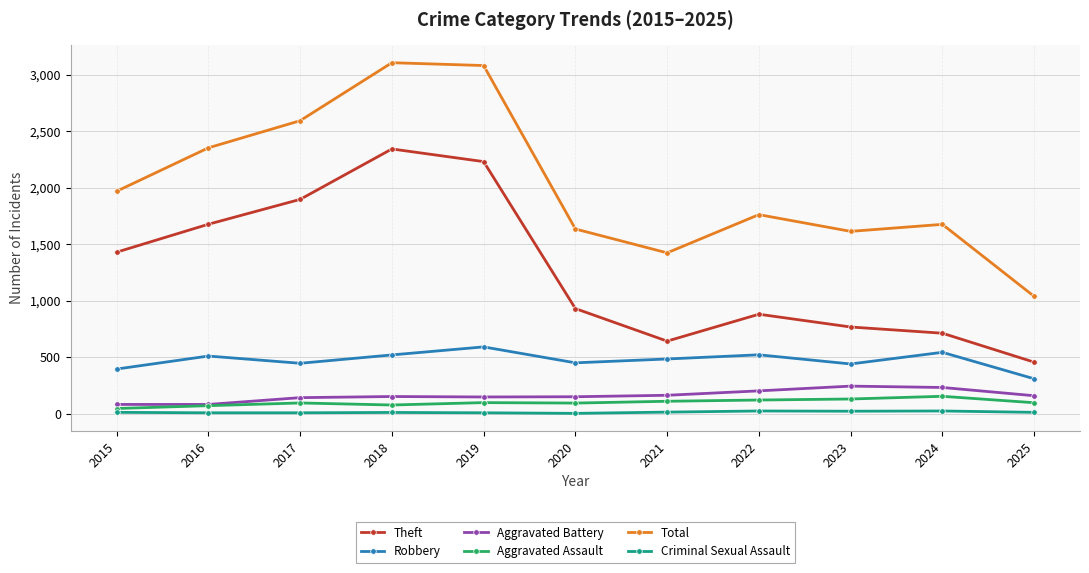

Is it true that Aggravated Assault equals 95 at 2017?

True